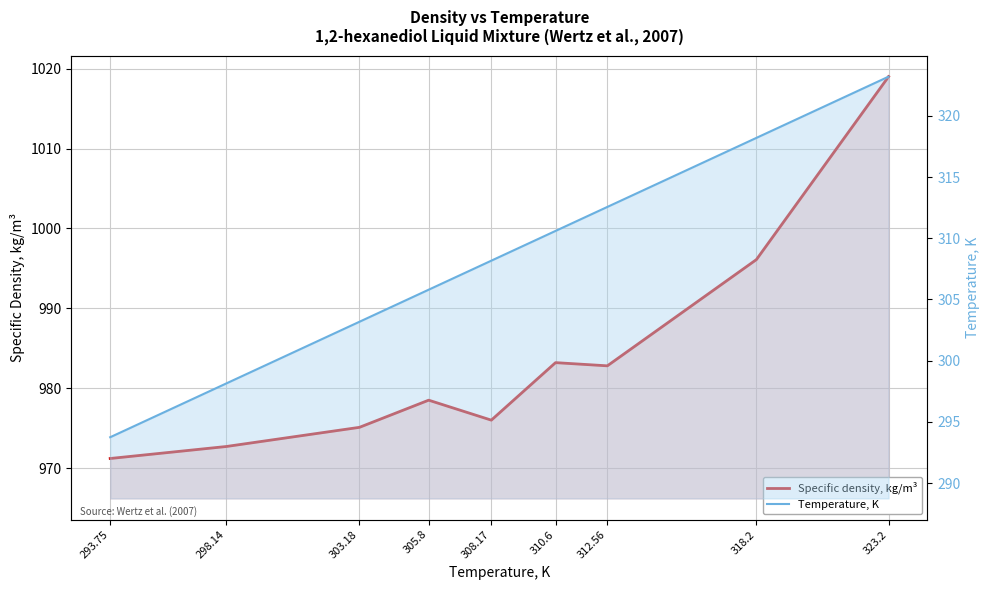

What position from the left is 318.2?

8